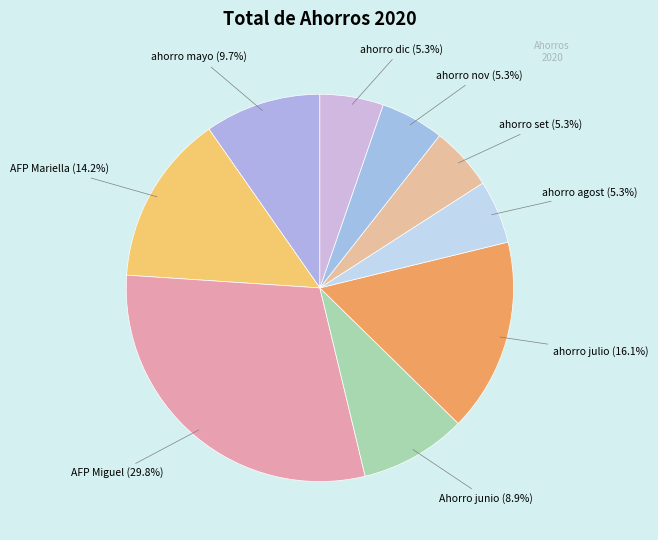

Rank the categories by value from lowest to highest.

ahorro agost, ahorro set, ahorro nov, ahorro dic, Ahorro junio, ahorro mayo, AFP Mariella, ahorro julio, AFP Miguel